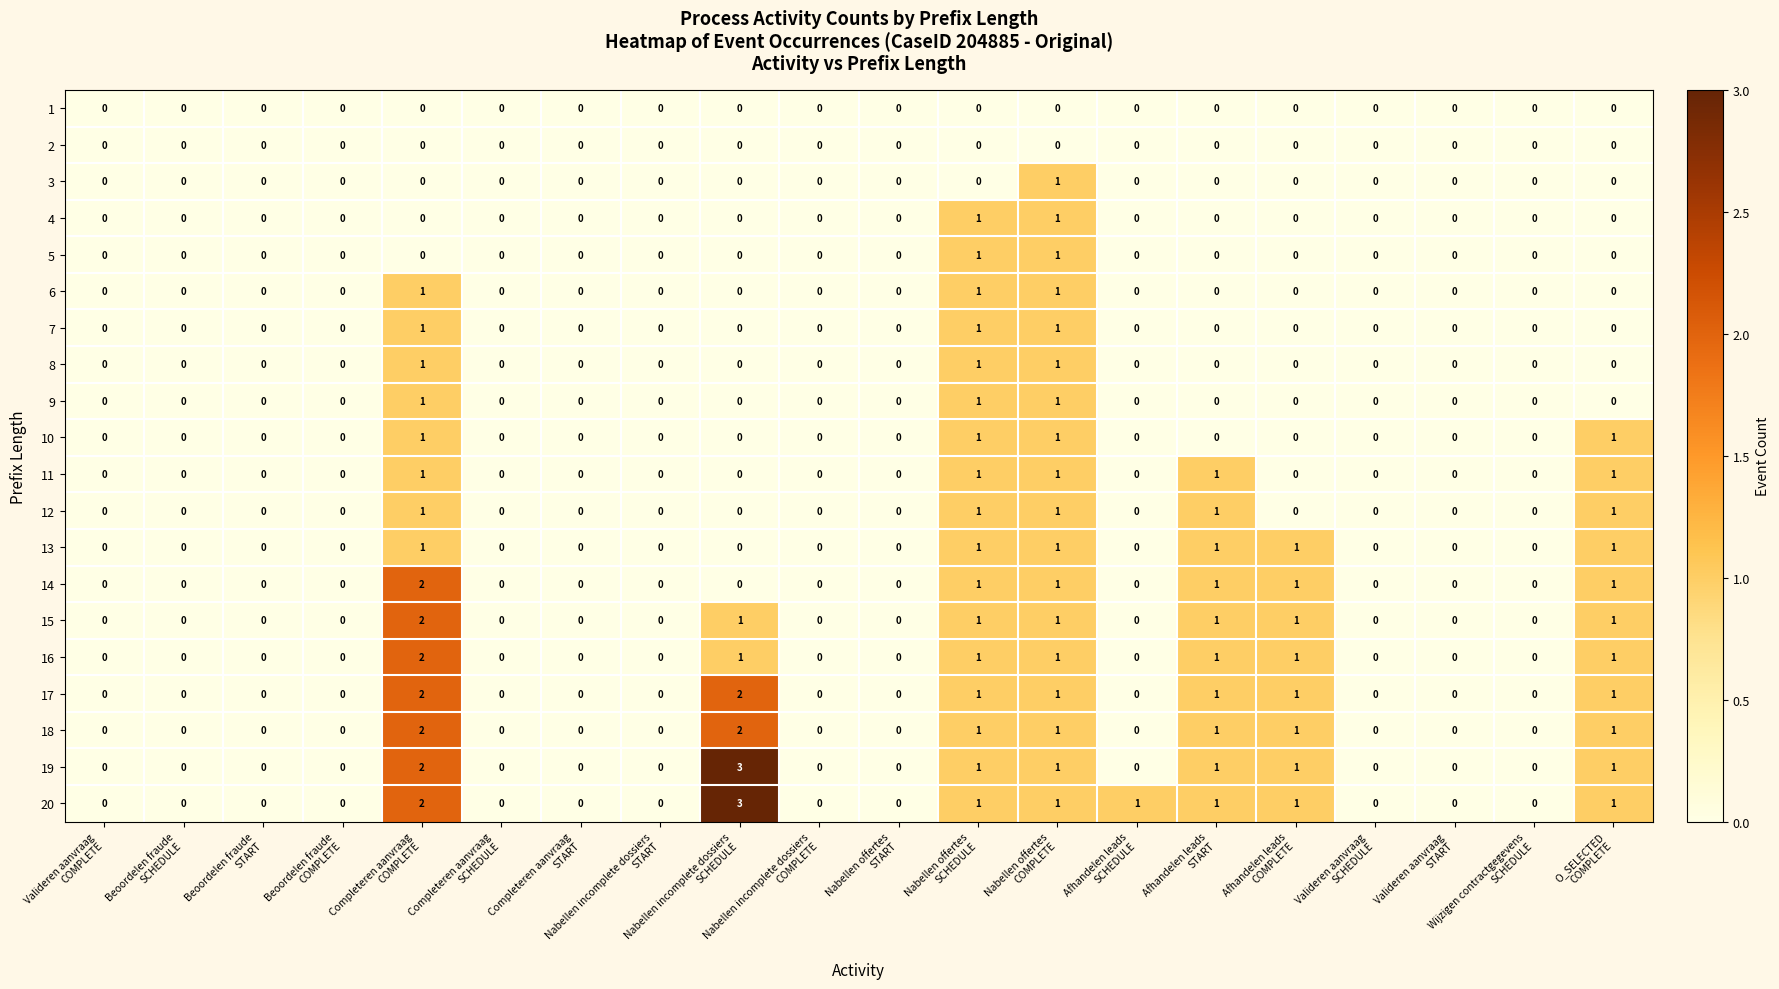

What is the difference between the maximum and minimum values in the 19 series?

3